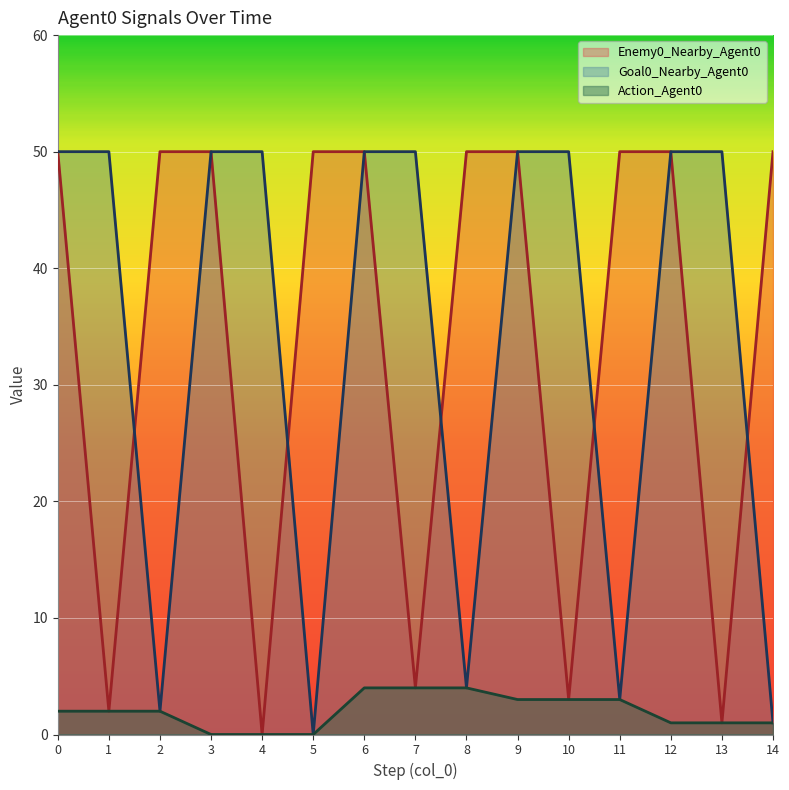

What is the maximum value shown in the chart?

50